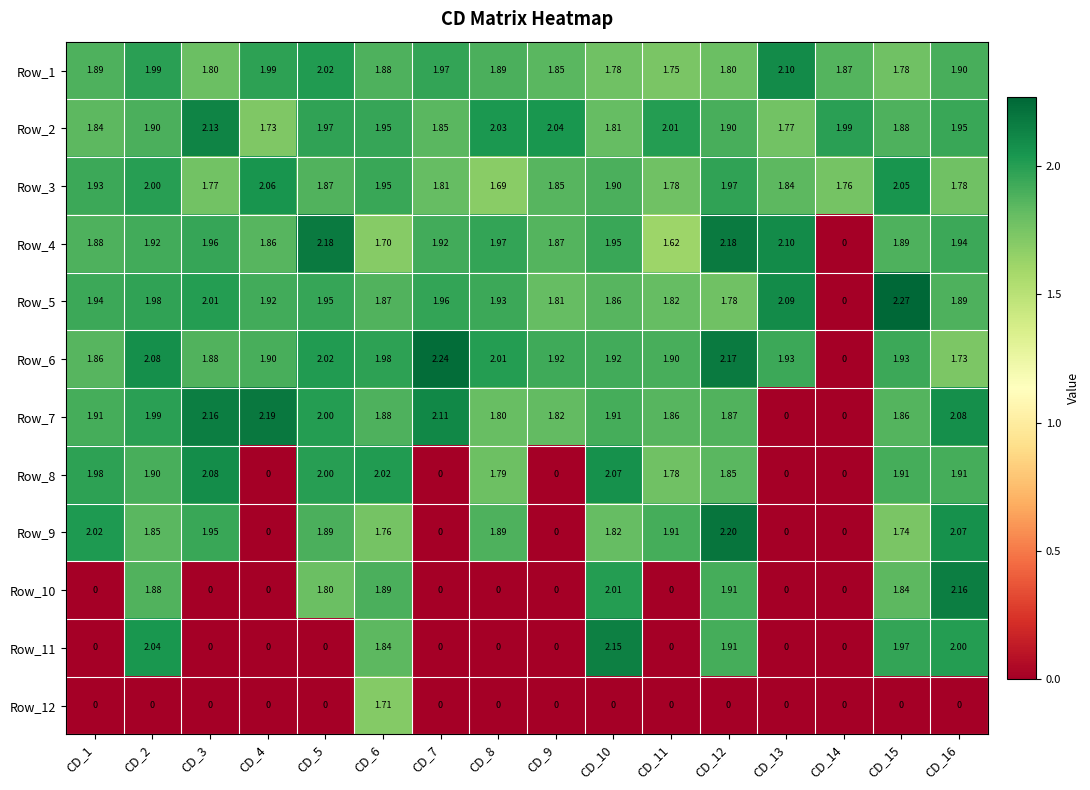

Is the value of Row_7 at CD_2 greater than the value of Row_9 at CD_12?

No